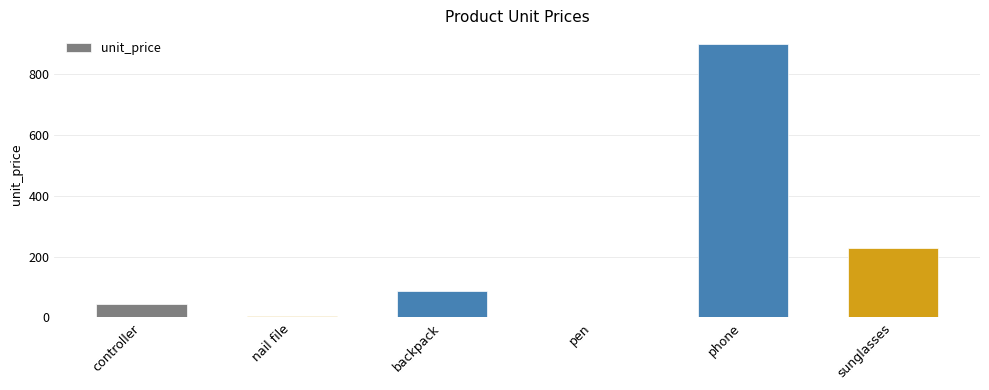

Are the bars horizontal?

No